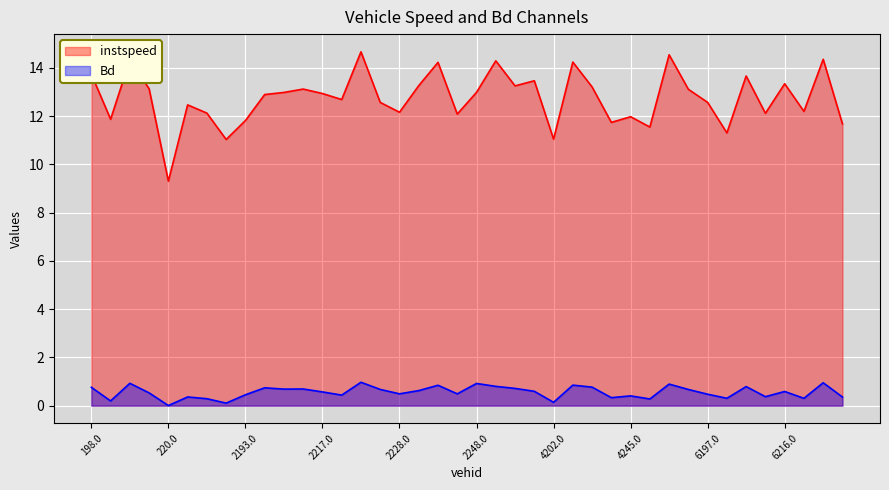

What are all the series names shown in the legend?

instspeed, Bd